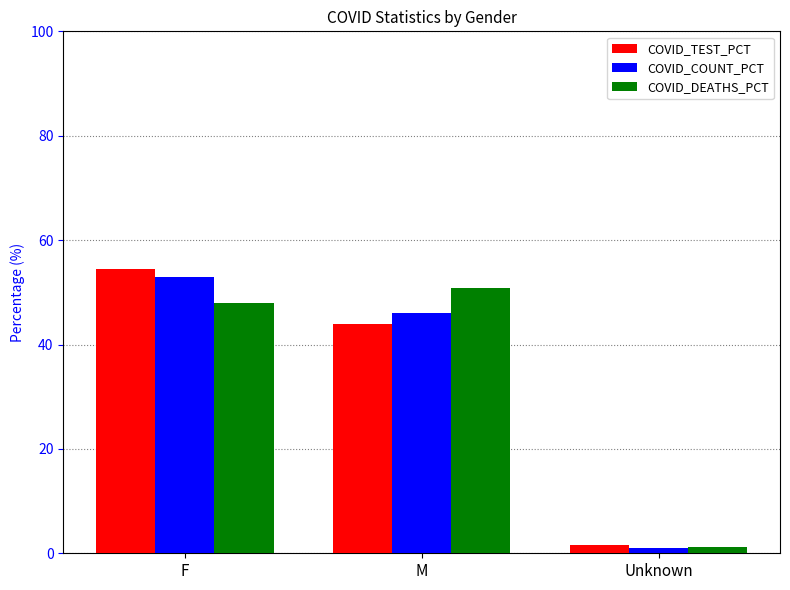

The COVID_COUNT_PCT series shows 53.0 at F. True or false?

True